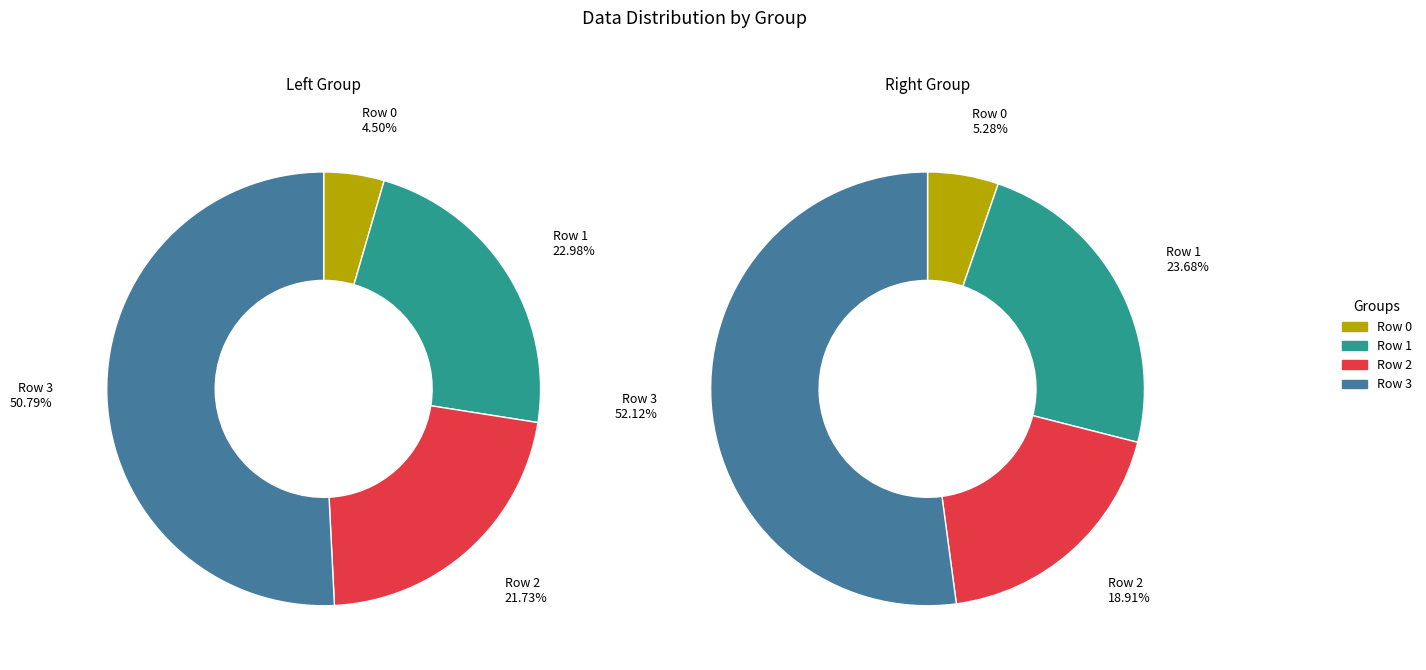

Is there any slice that represents more than half of the pie?

Yes